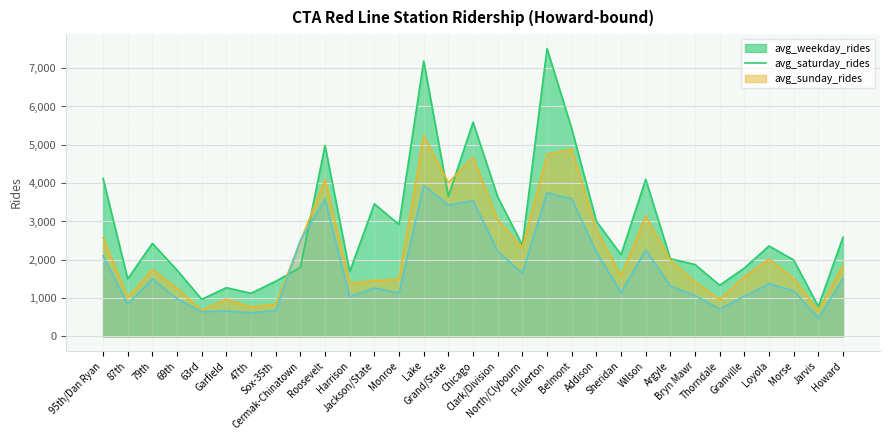

At which label is avg_saturday_rides closest to 2950?

Clark/Division